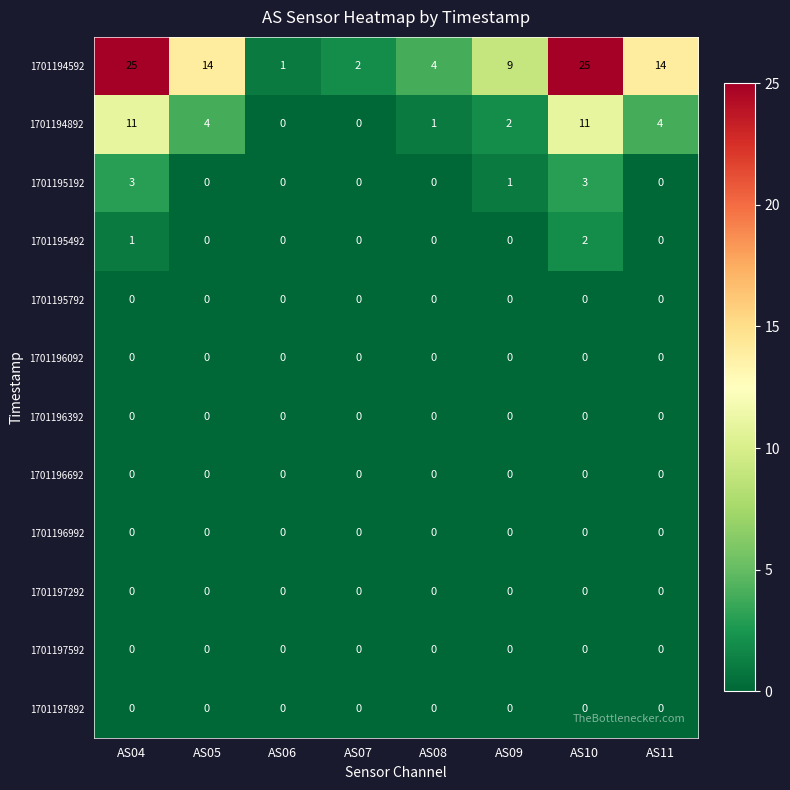

Between AS07 and AS11, which series saw the biggest shift?

1701194592